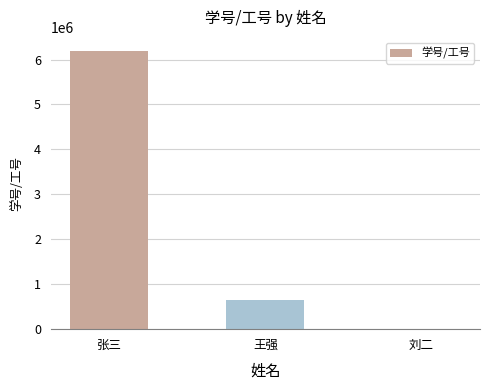

The chart shows a value of 646181 at 王强. True or false?

True